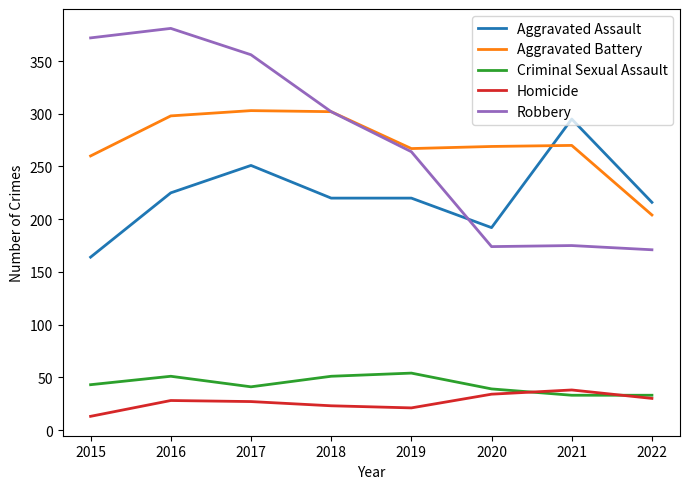

What is the maximum value for Criminal Sexual Assault?

54